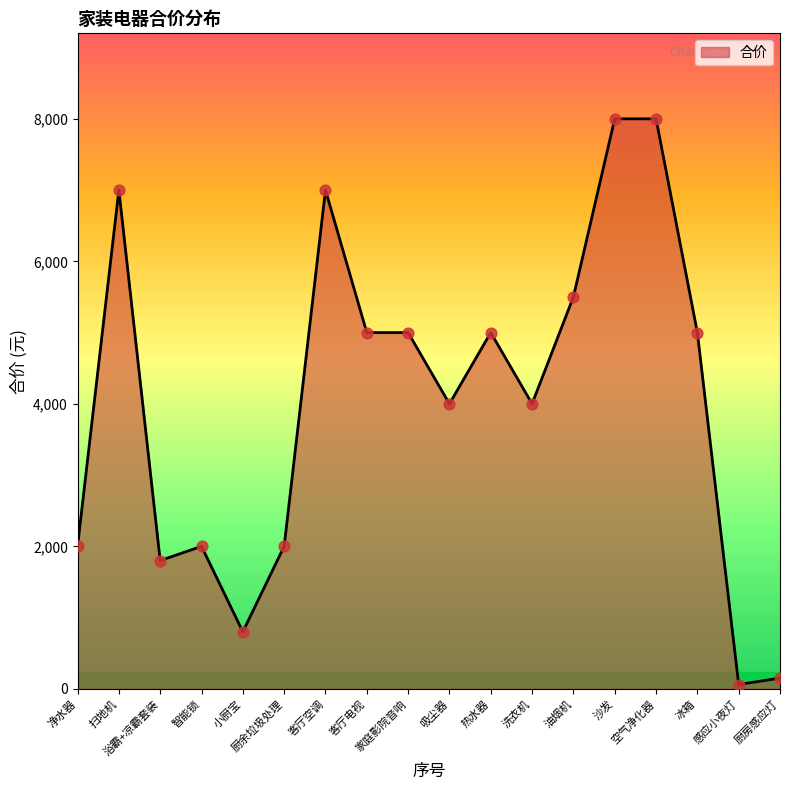

What is the change in value from 客厅空调 to 沙发?

+1000